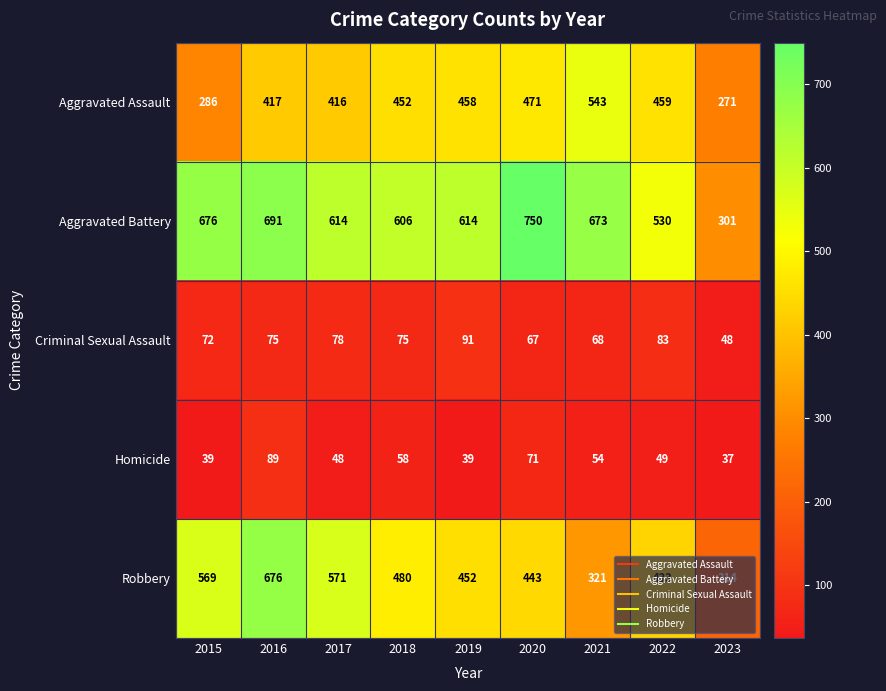

What is the average value of the Robbery series?

462